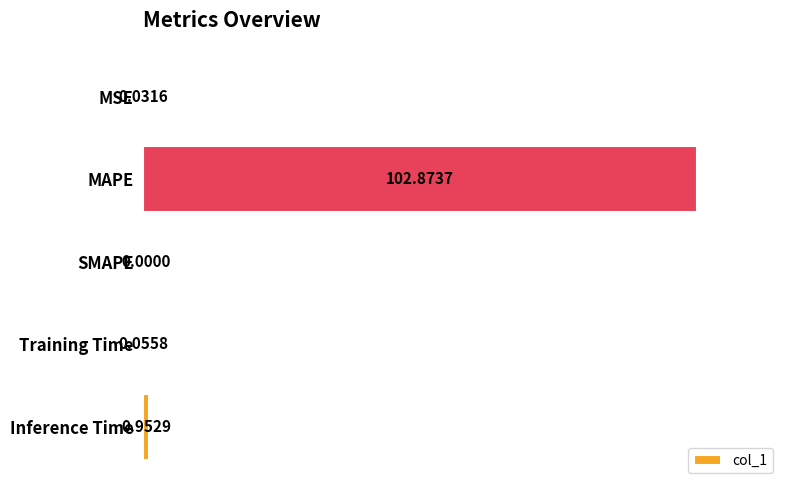

Between SMAPE and MSE, which is larger?

MSE